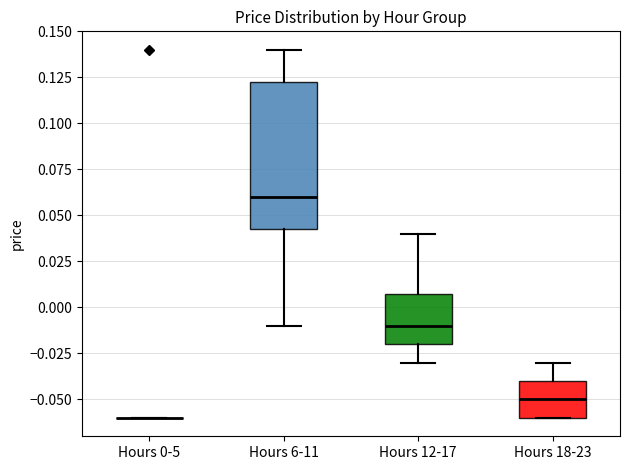

Reading left to right, transcribe this box plot: for each box, give where its median line is, the range the box spans, and where its two whiskers end, as read against the y-axis. The values are not printed on the chart, so give them approximately, as read against the axis.

Hours 0-5: box collapsed to a line at -0.060, whiskers -0.060 to -0.060
Hours 6-11: median 0.060, box 0.045 to 0.125, whiskers -0.010 to 0.140
Hours 12-17: median -0.010, box -0.020 to 0.010, whiskers -0.030 to 0.040
Hours 18-23: median -0.050, box -0.060 to -0.040, whiskers -0.060 to -0.030